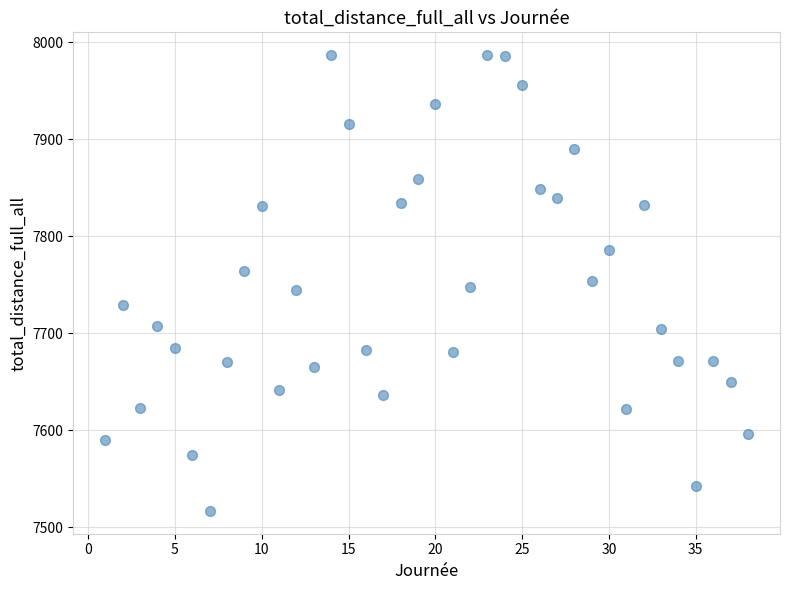

What is the range of Y values (max minus min)?

469.8